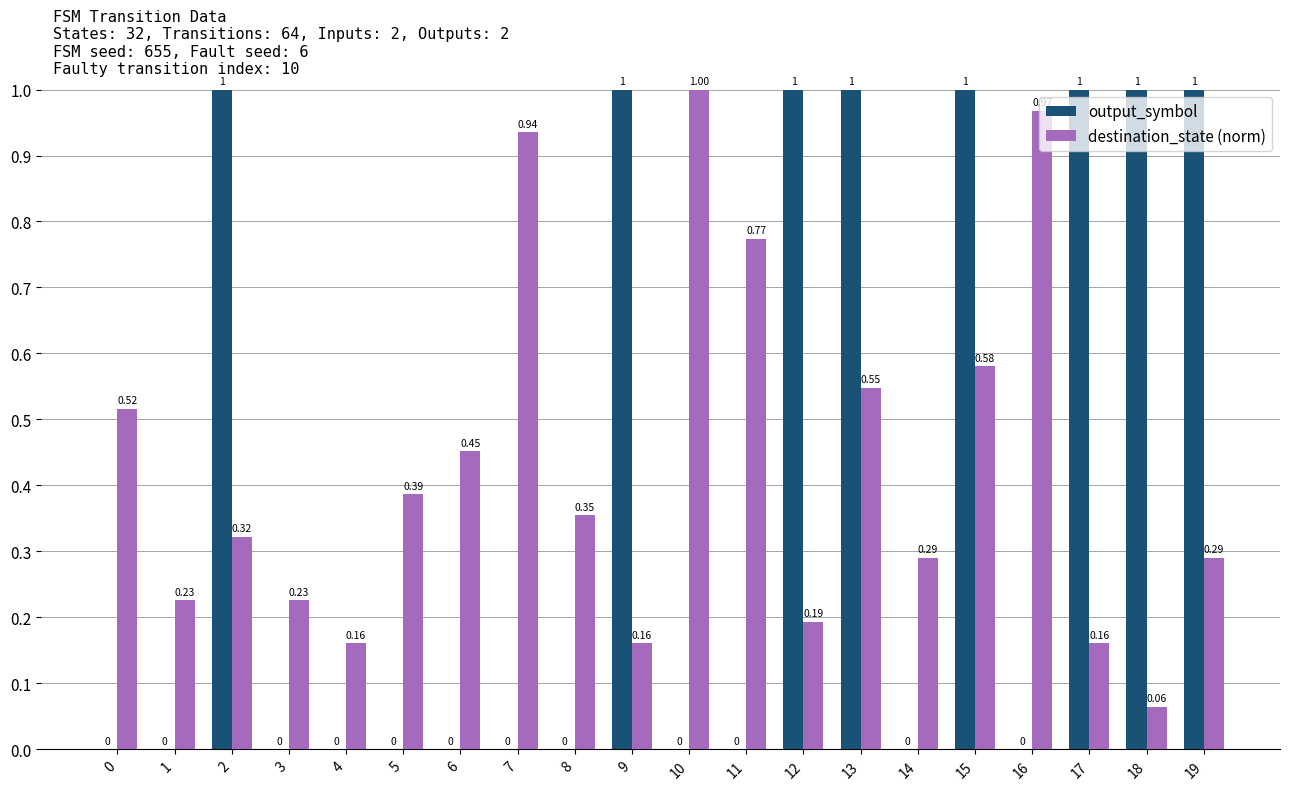

Is the value of destination_state (norm) at 16 greater than the value of output_symbol at 11?

Yes